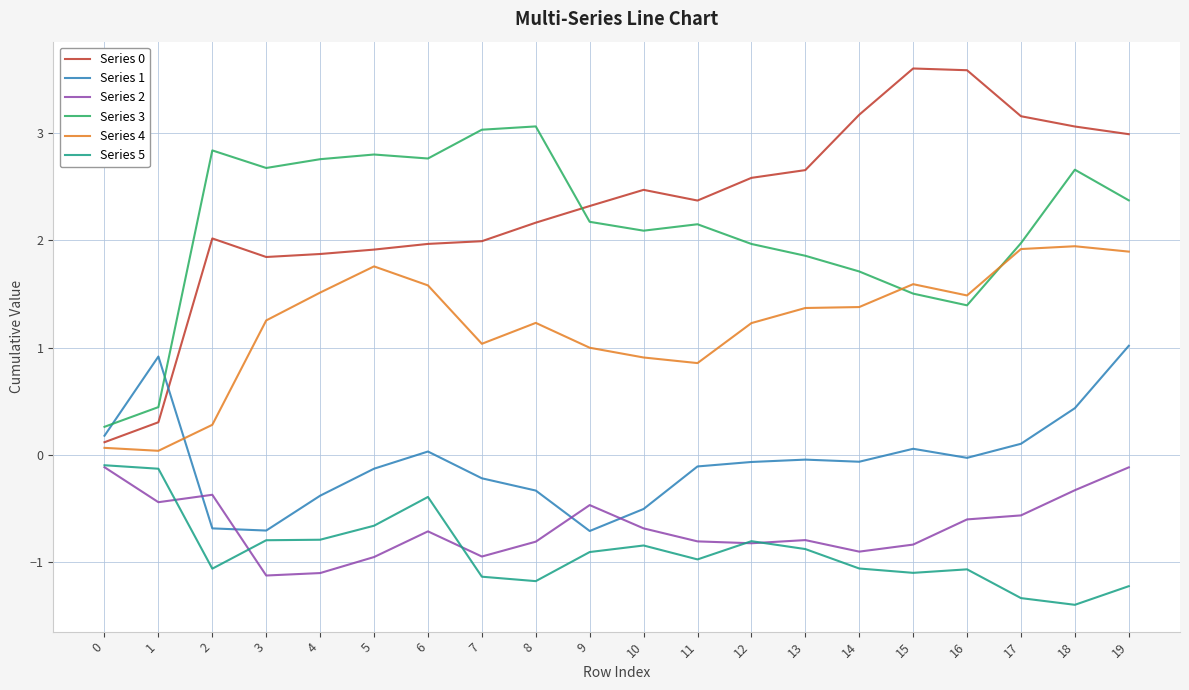

What is the lowest value of the Series 5 series?

-1.4